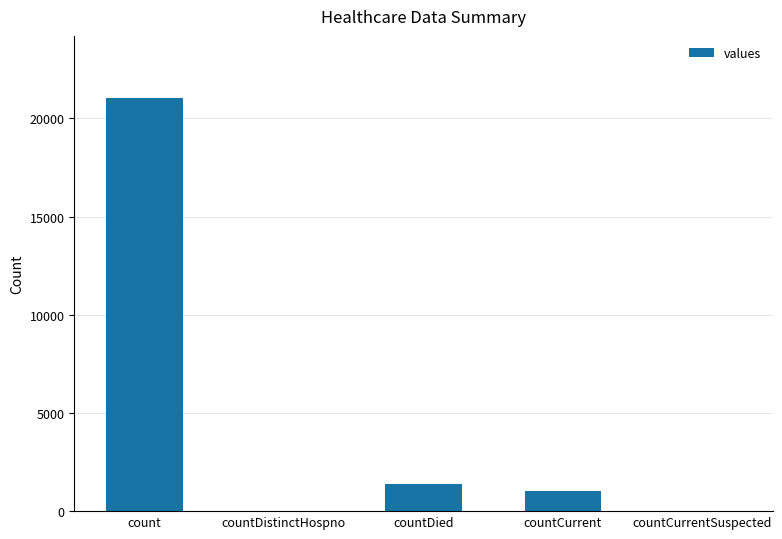

Where is the data nearest to the value 10525?

countDied